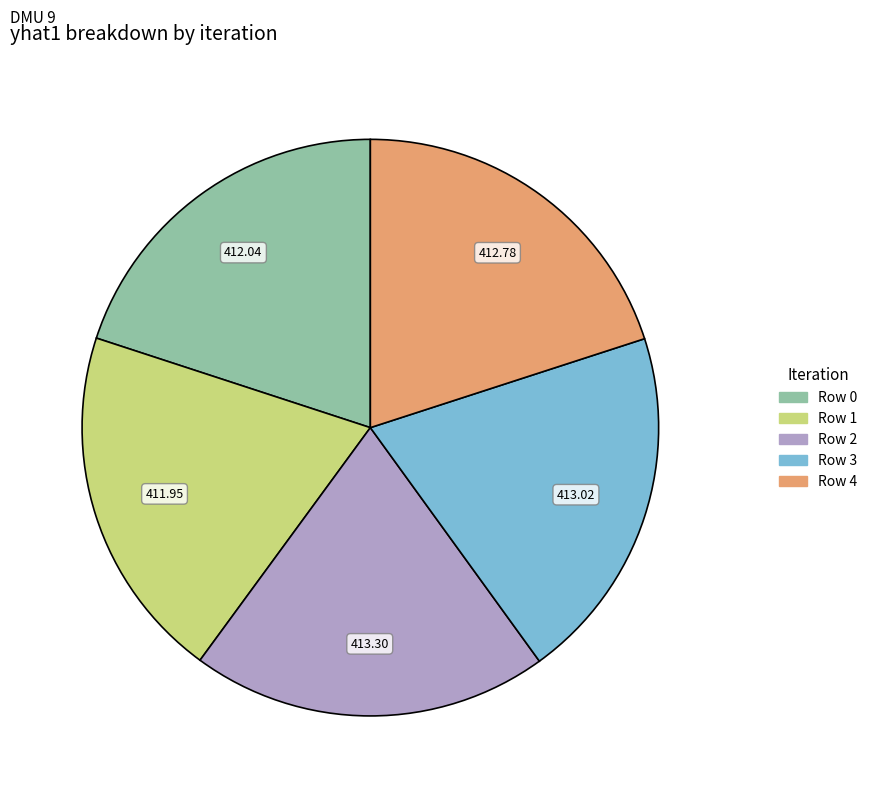

What is the ratio of the value at Row 4 to the value at Row 1?

1.0